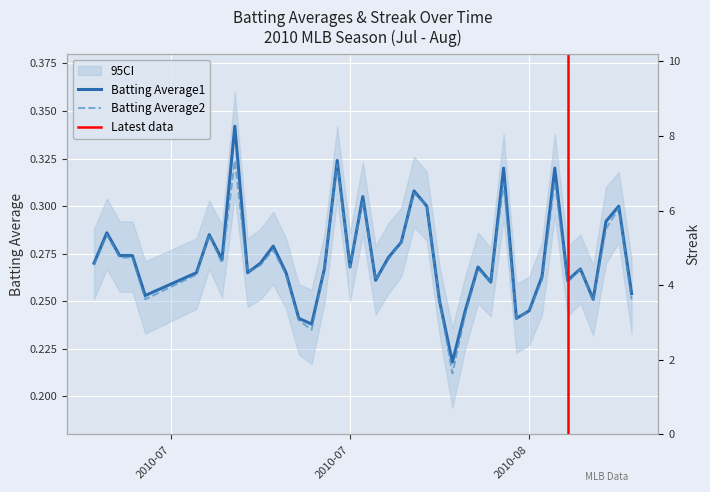

Is the value of Batting Average1 at 5 greater than the value of Batting Average2 at 8?

No